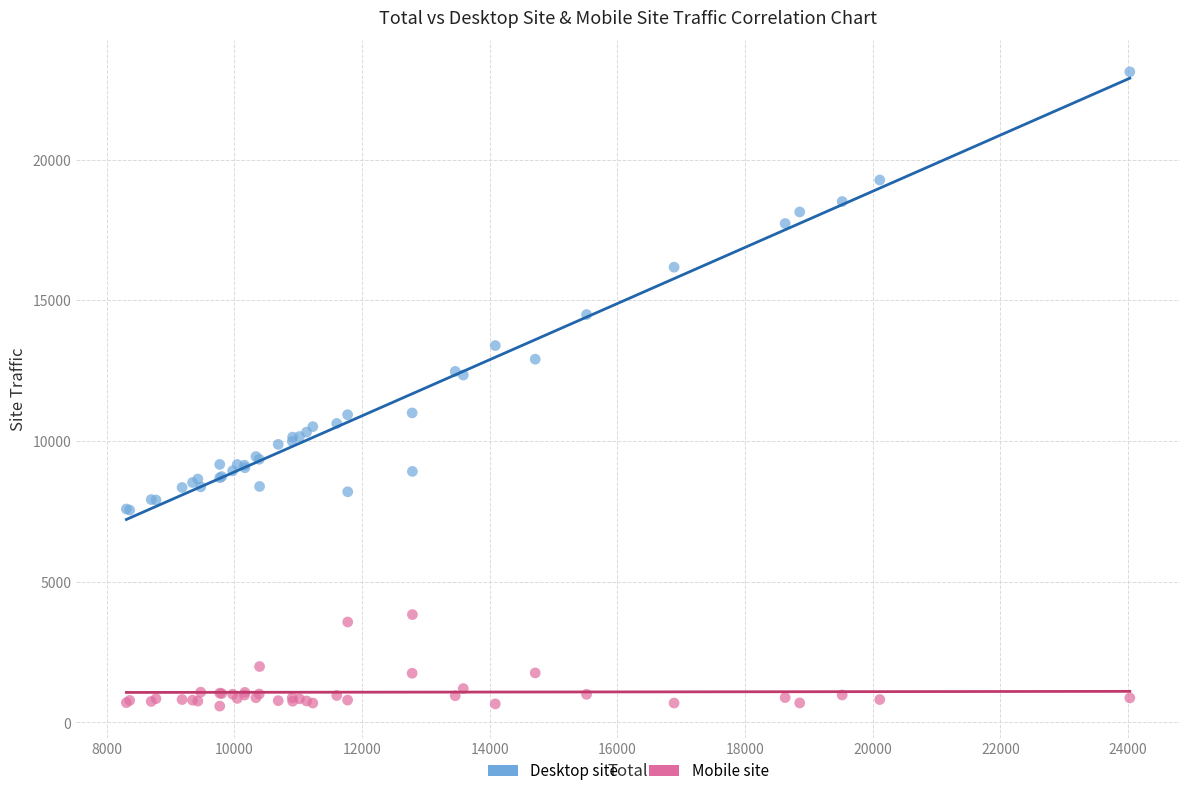

What is the X range (max minus min) for the scatter plot?

15719